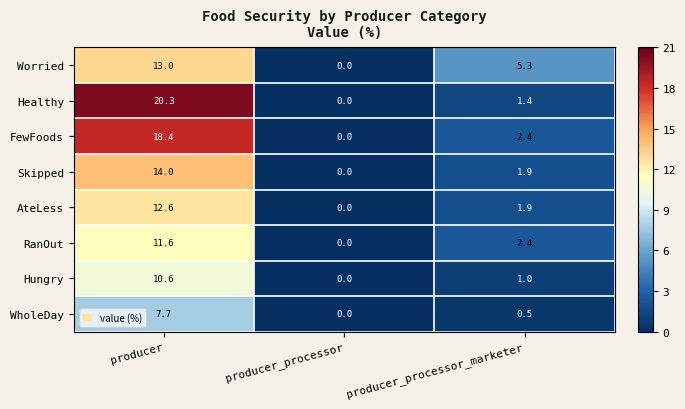

Which series has the largest total across all categories?

Healthy